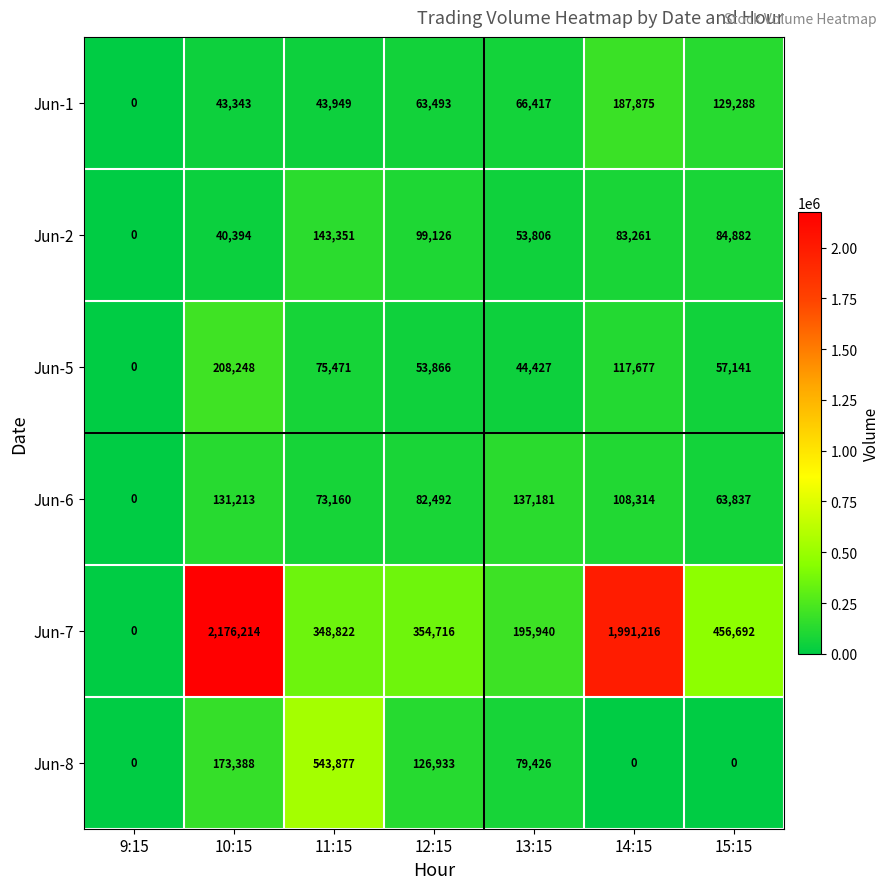

What is the greatest value displayed?

2176214